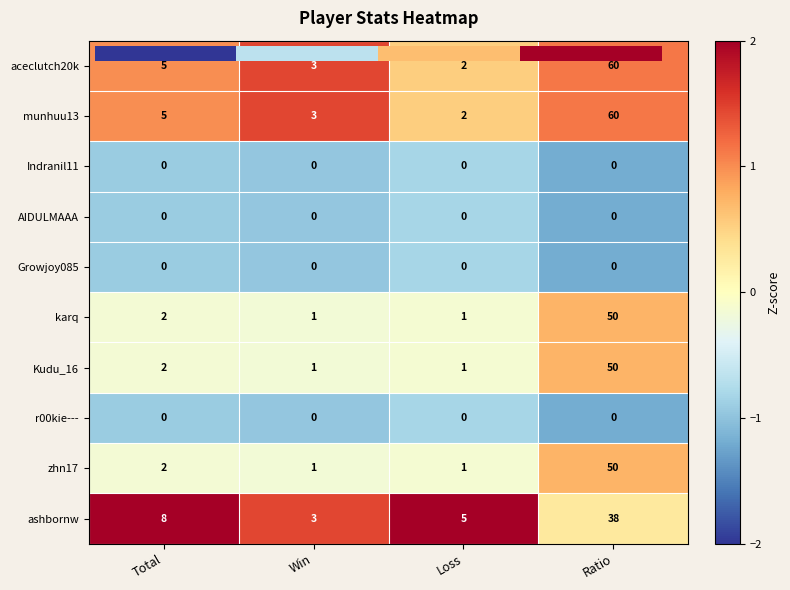

What is the difference between the maximum and minimum values in the Kudu_16 series?

49